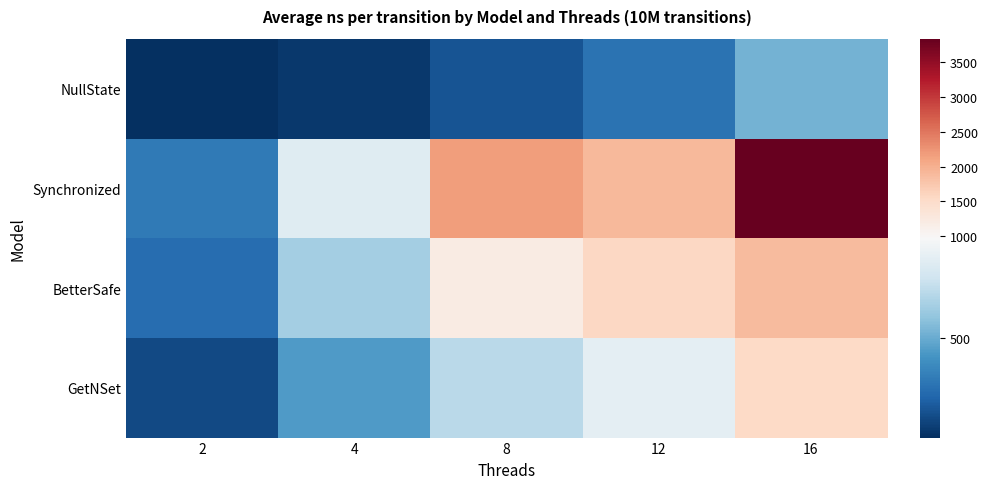

Reading right to left, extract all data points from this chart.

NullState: 16=529.4	12=277.9	8=161.8	4=62.5	2=33.1
Synchronized: 16=3840.9	12=1901.6	8=2171.2	4=853.3	2=308.7
BetterSafe: 16=1875.0	12=1571.1	8=1199.2	4=649.6	2=254.7
GetNSet: 16=1533.2	12=875.4	8=719.6	4=440.3	2=123.8